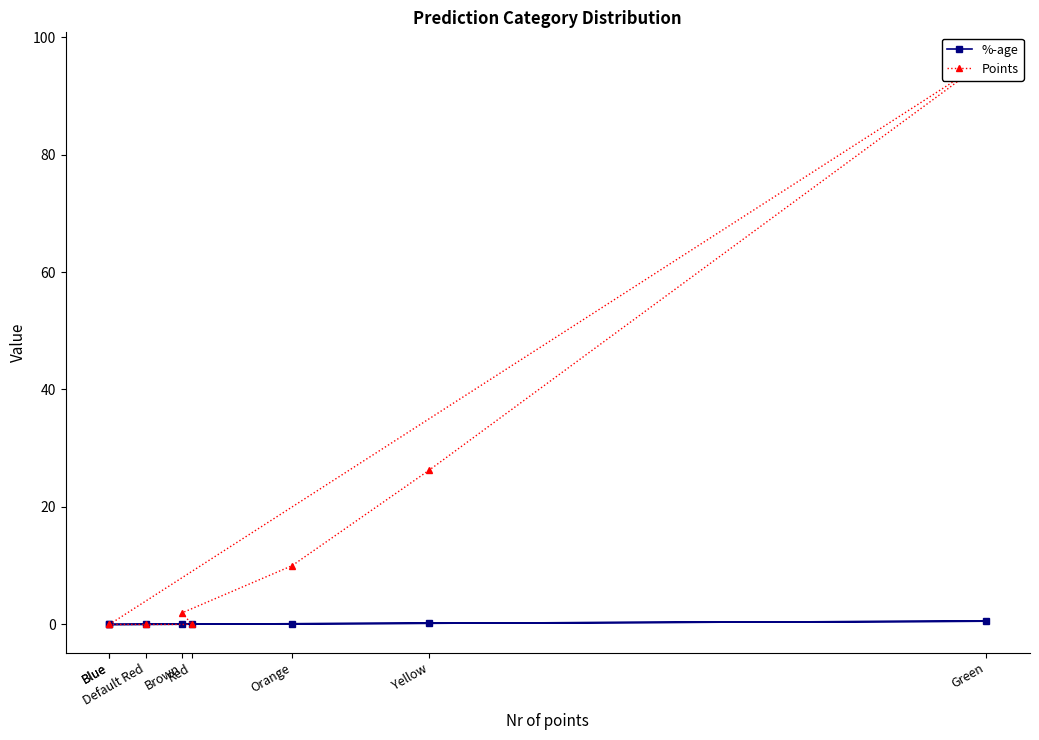

How many categories are shown in the chart?

8